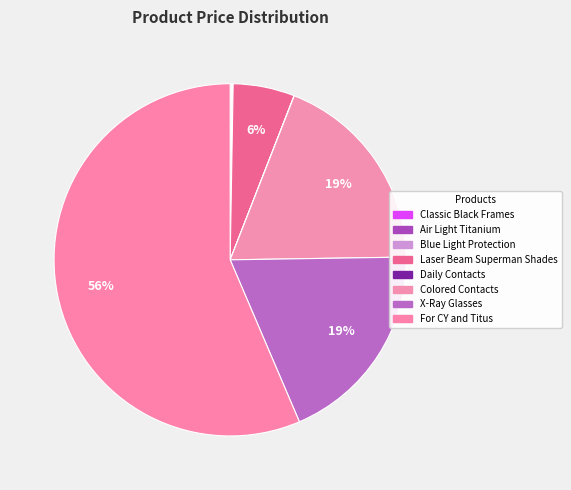

How much of the chart is everything except Colored Contacts?

81.2%